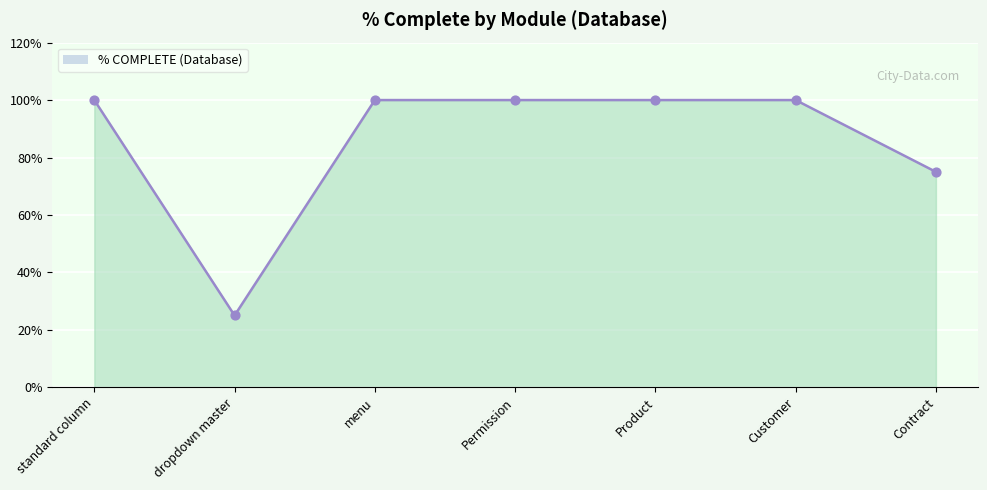

Between Permission and dropdown master, which is larger?

Permission